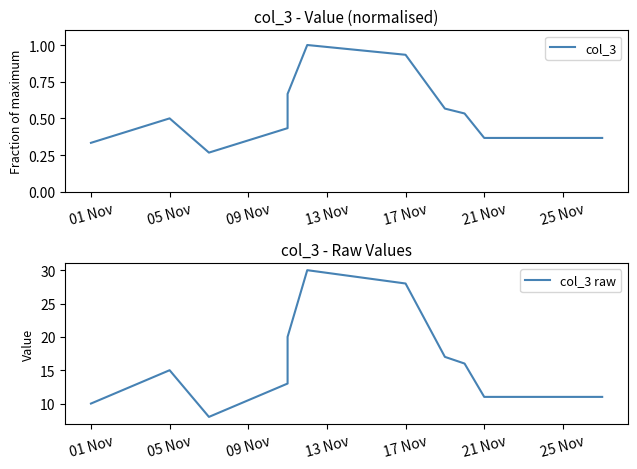

Does the chart display data point markers on the line(s)?

No